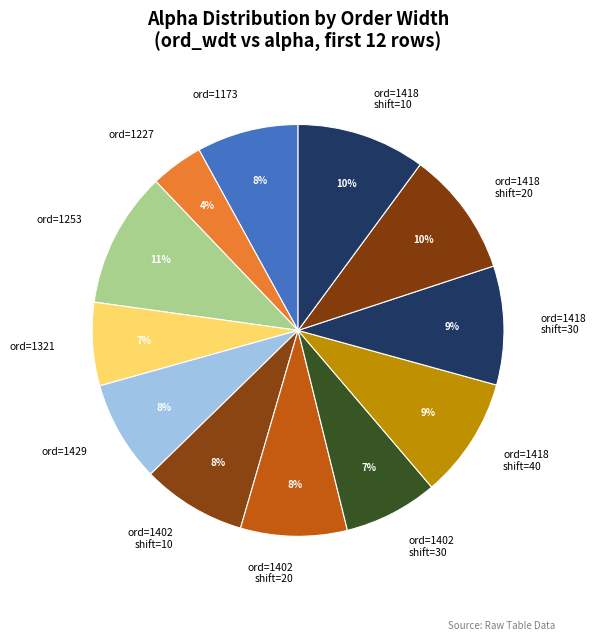

To the nearest percent, what is the combined percentage of 30 and 10?

16%